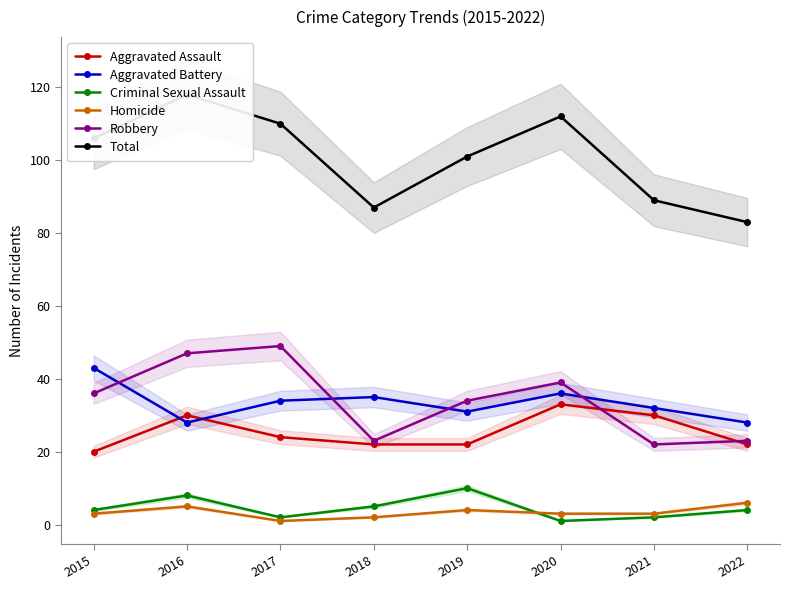

The value of Homicide at 2017 is 1. True or false?

True